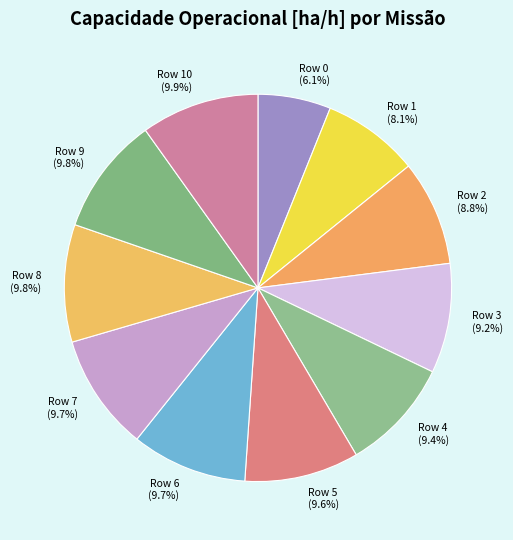

To the nearest percent, what is the difference between the largest and smallest slice percentages?

4%